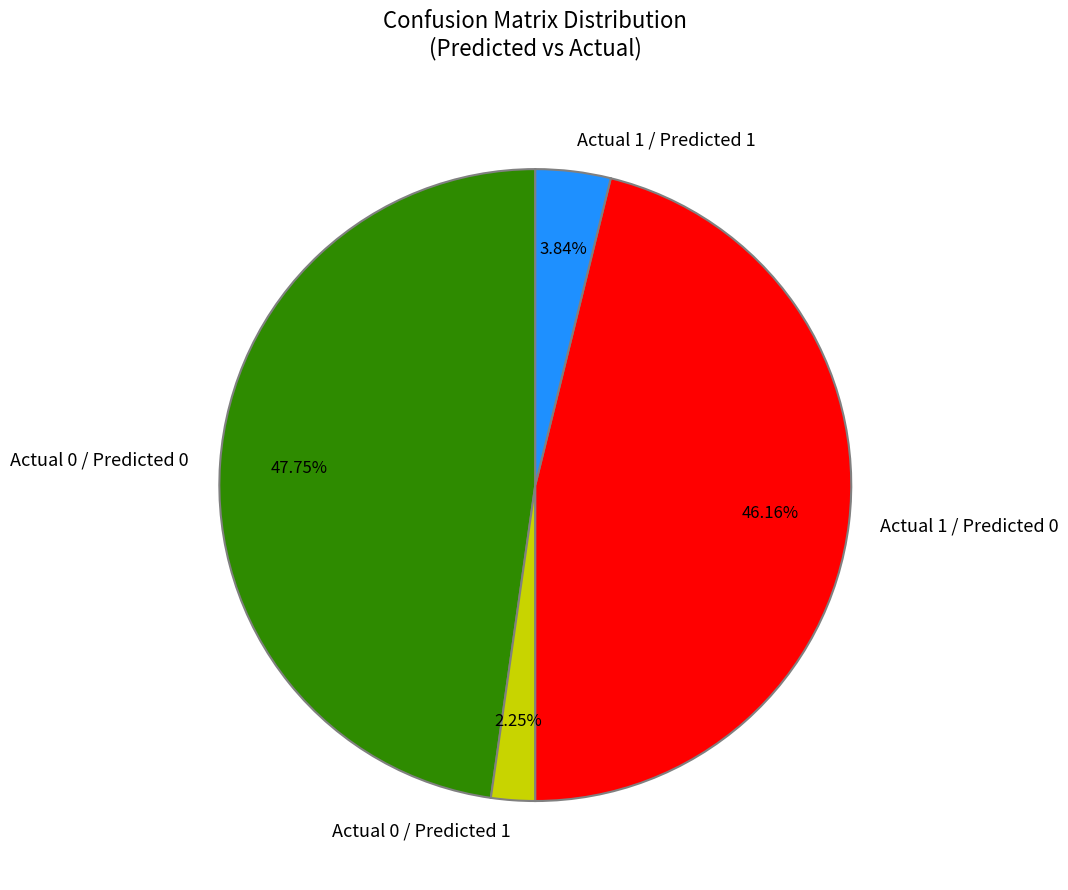

To the nearest percent, what portion does Actual 1 / Predicted 0 represent?

46%